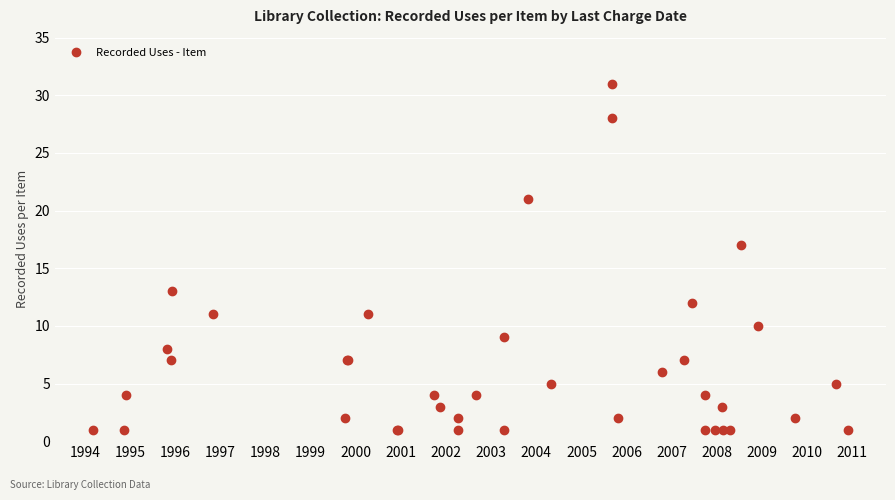

Reading left to right, transcribe all the data shown in this chart.

1	1	4	8	7	13	11	2	7	7	11	1	1	4	3	2	1	4	9	1	21	5	28	31	2	6	7	12	1	4	1	3	1	1	17	10	2	5	1